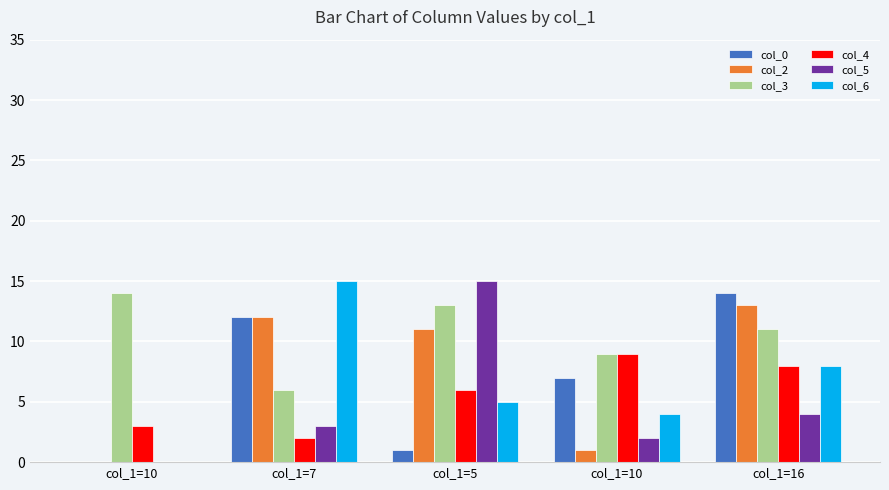

What are all the series names shown in the legend?

col_0, col_2, col_3, col_4, col_5, col_6